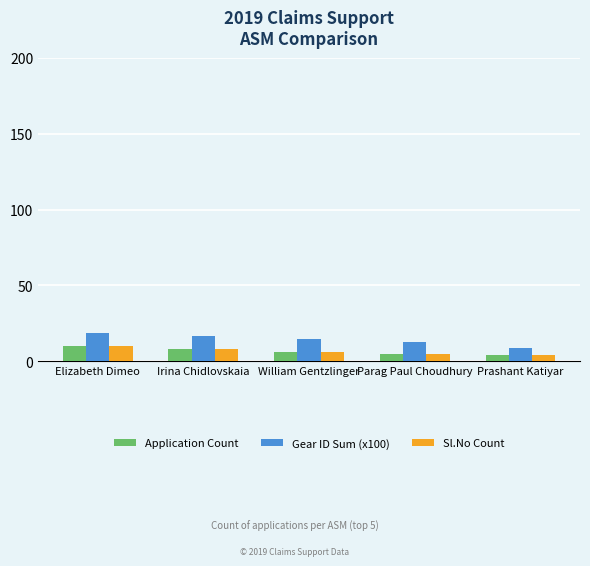

What is the difference between the maximum and second lowest values in the Gear ID Sum (x100) series?

6